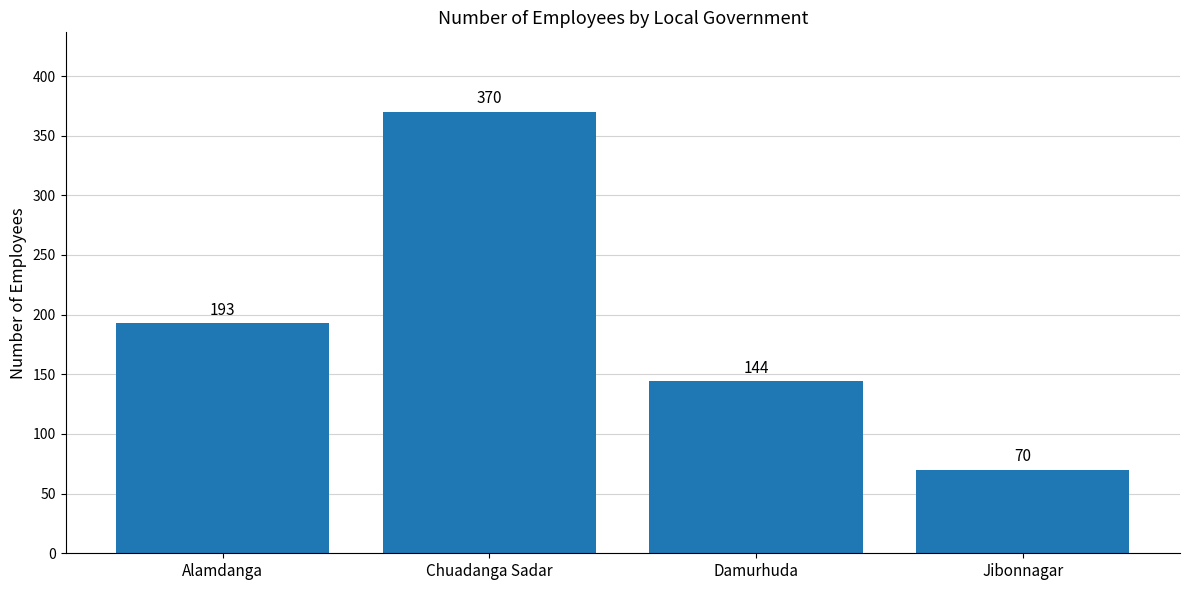

What is the change in value from Alamdanga to Chuadanga Sadar?

+177